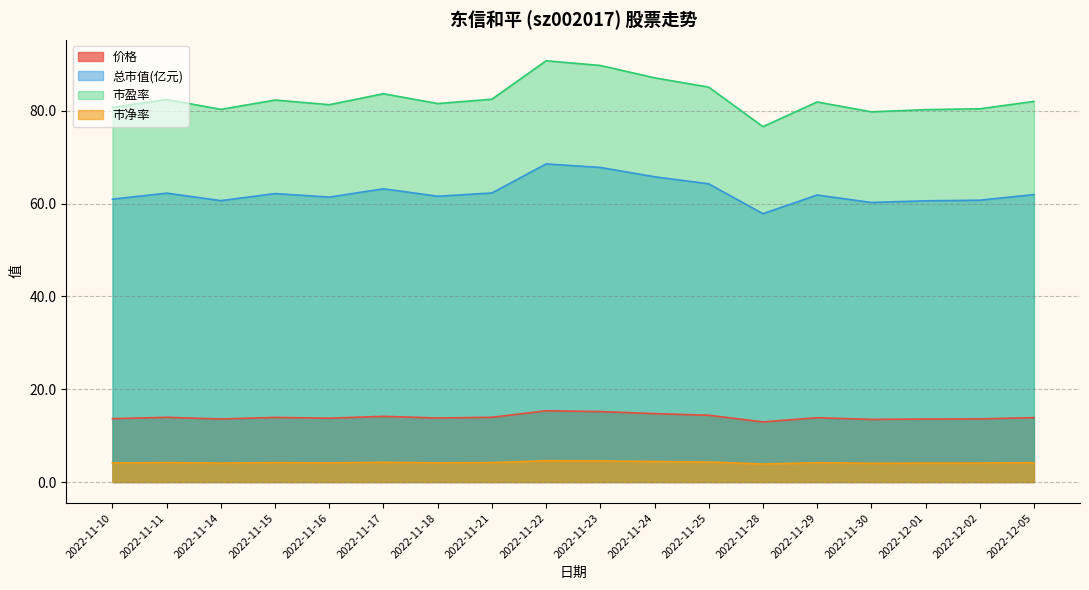

What is the total value across all series at 2022-11-25?

168.0